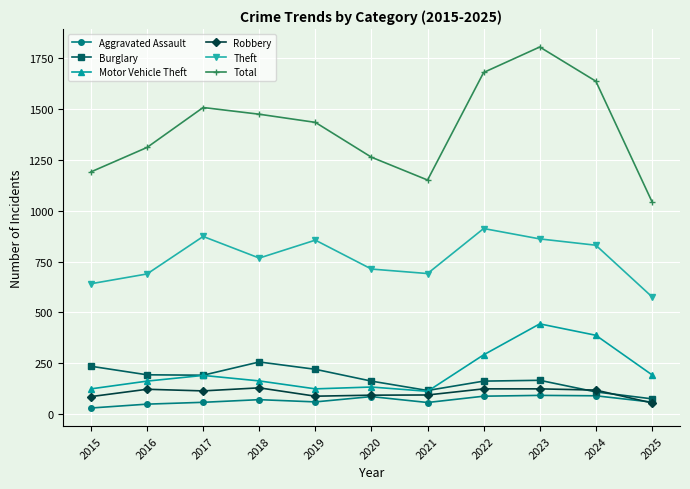

Count the number of categories in the chart.

11